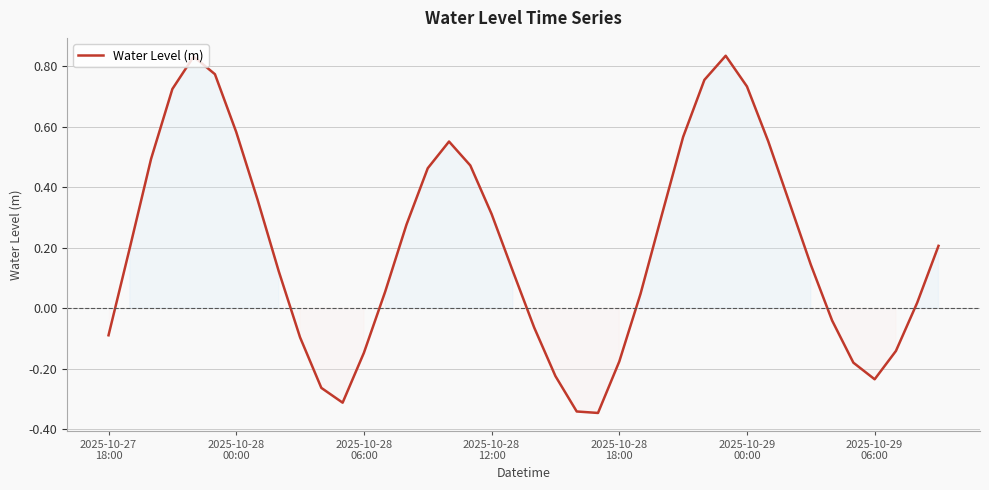

What is the difference between the maximum and minimum values?

1.2